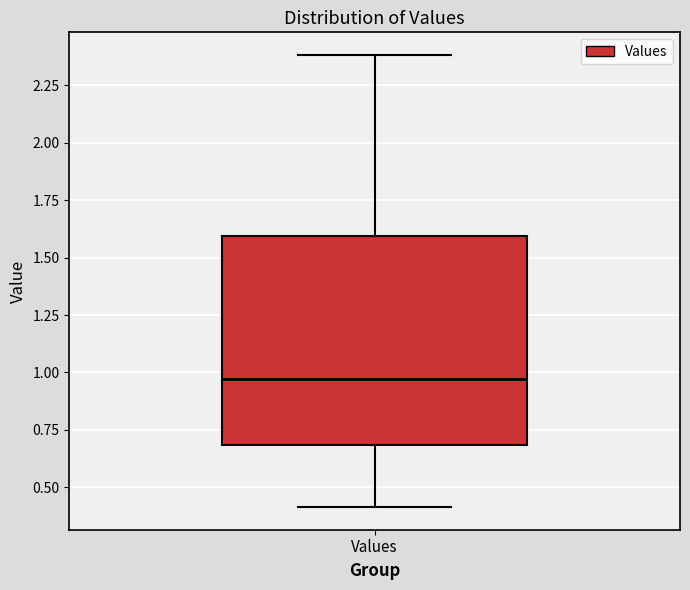

Where is the lower edge of the box for Values on the y-axis? The values are not printed on the chart, so give them approximately, as read against the axis.

0.70